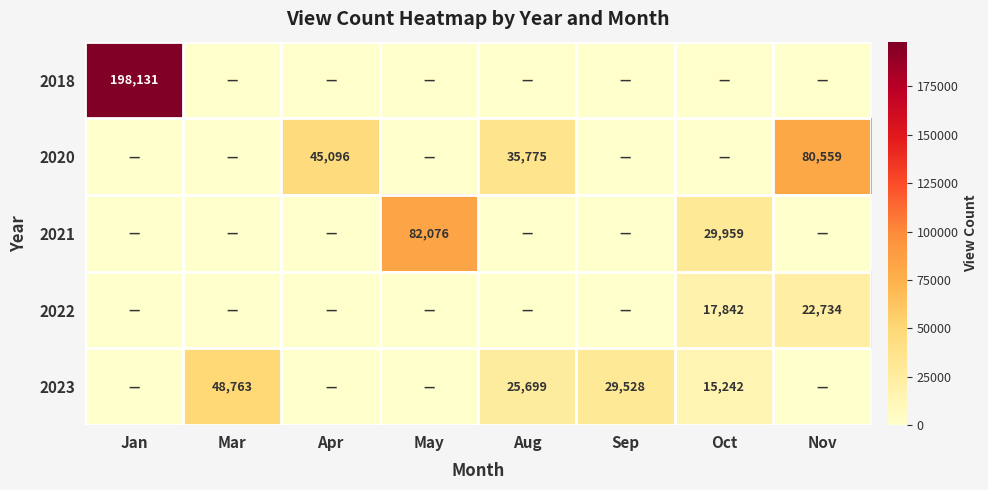

The 2022 series shows 9642 at Oct. True or false?

False